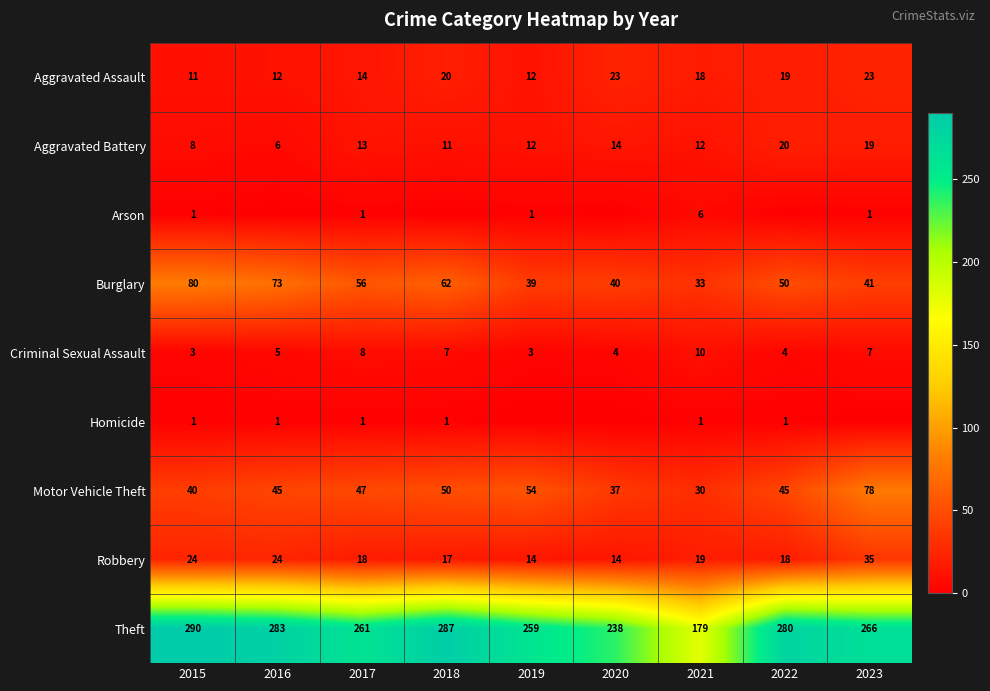

Which has a higher value, 2017 or 2023?

2023